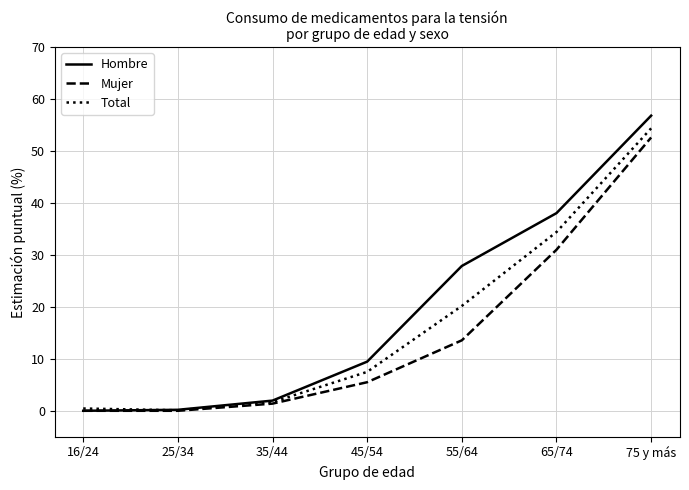

What is the maximum value for Total?

54.4